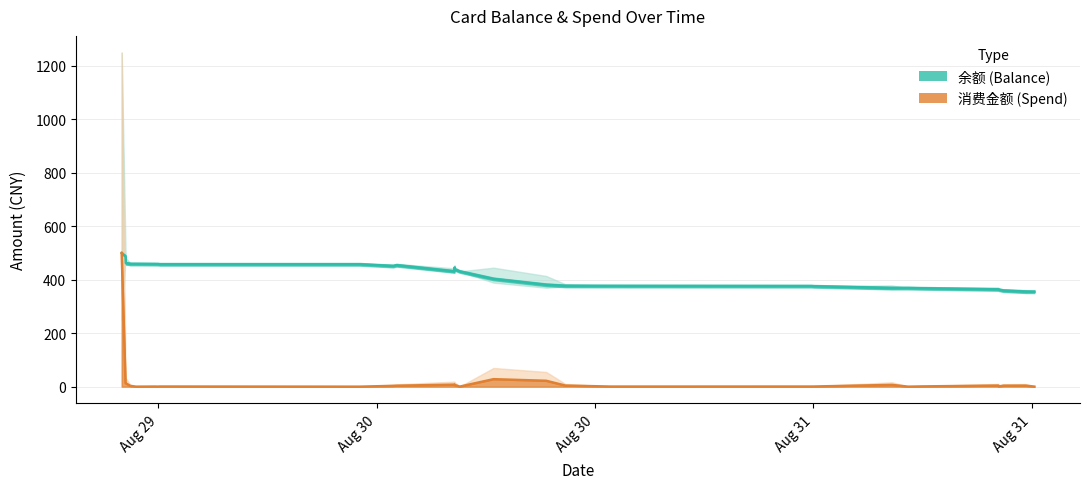

What is the average value of the 消费金额 (Spend) series?

21.5